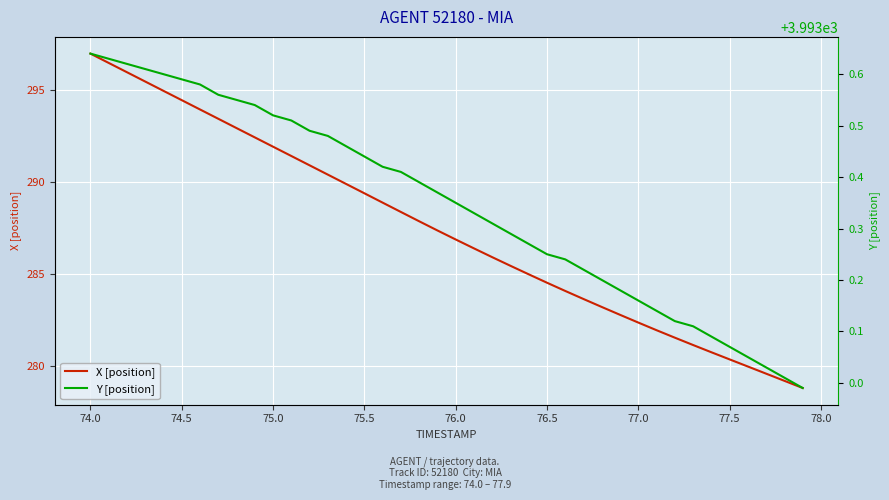

True or false: Y [position] has more than 0 interior local peaks.

False